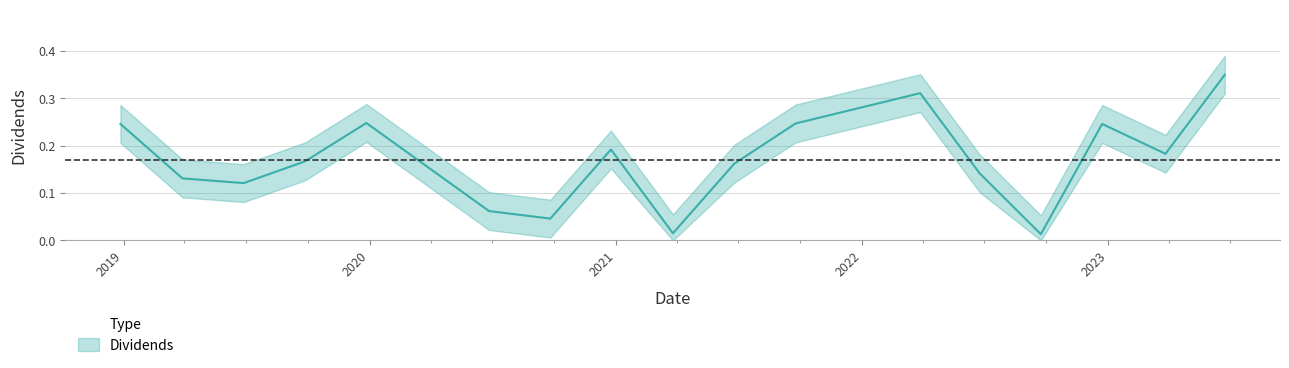

How many interior local peaks (higher than both neighbors) does the data have?

4